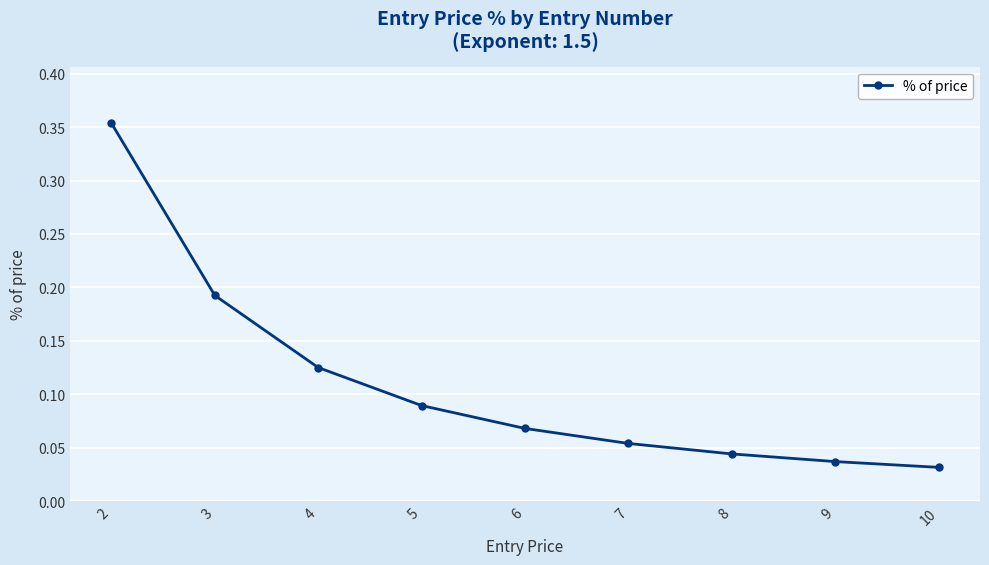

Between 4 and 6, which is larger?

4